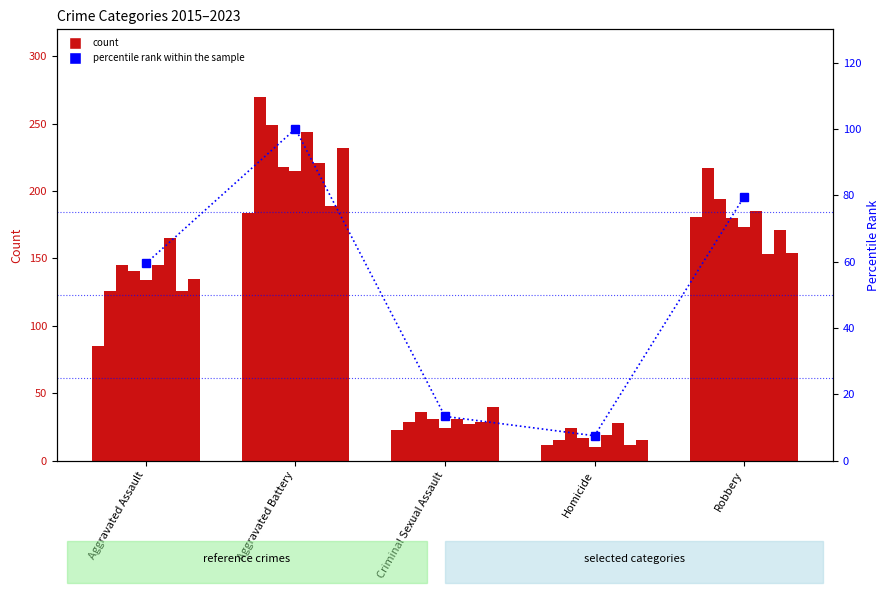

True or false: the data shows 54.1 at Aggravated Battery.

False